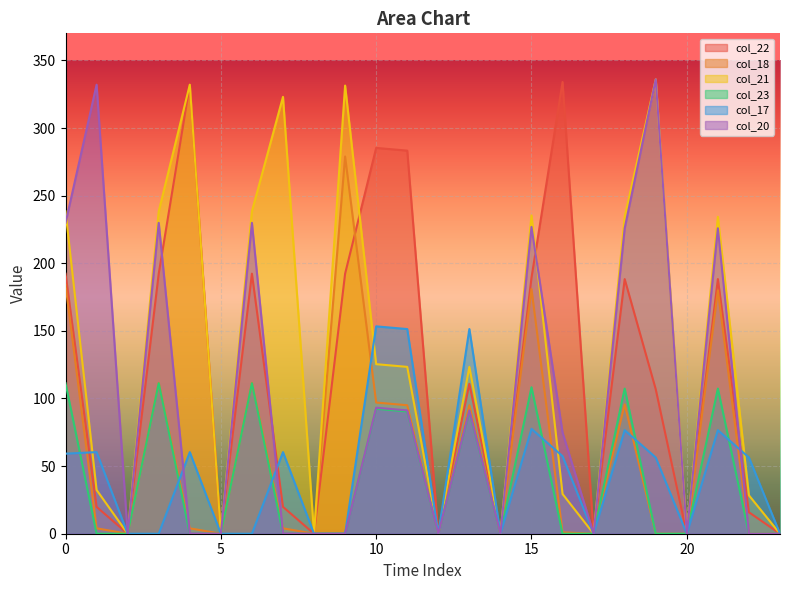

The col_20 series shows 91.2 at 11. True or false?

True